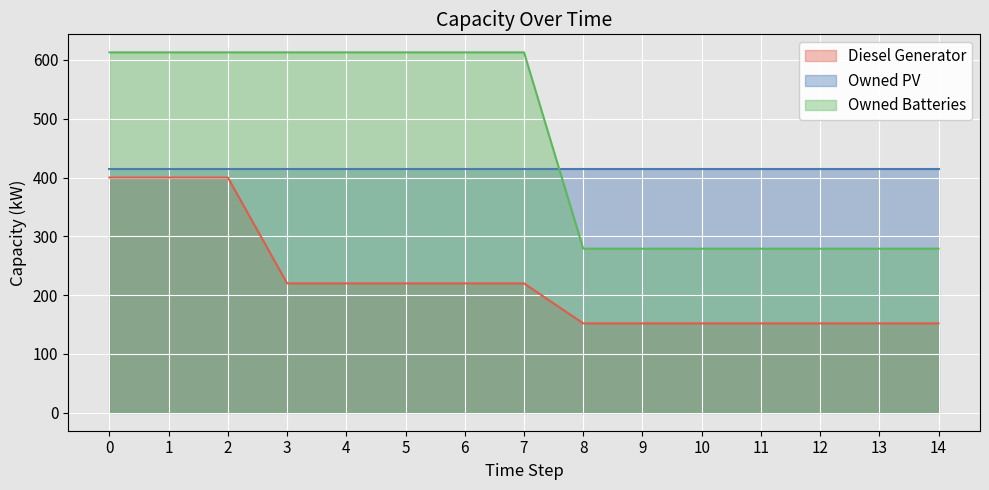

What is the value of the Diesel Generator point at the 6th from the left?

220